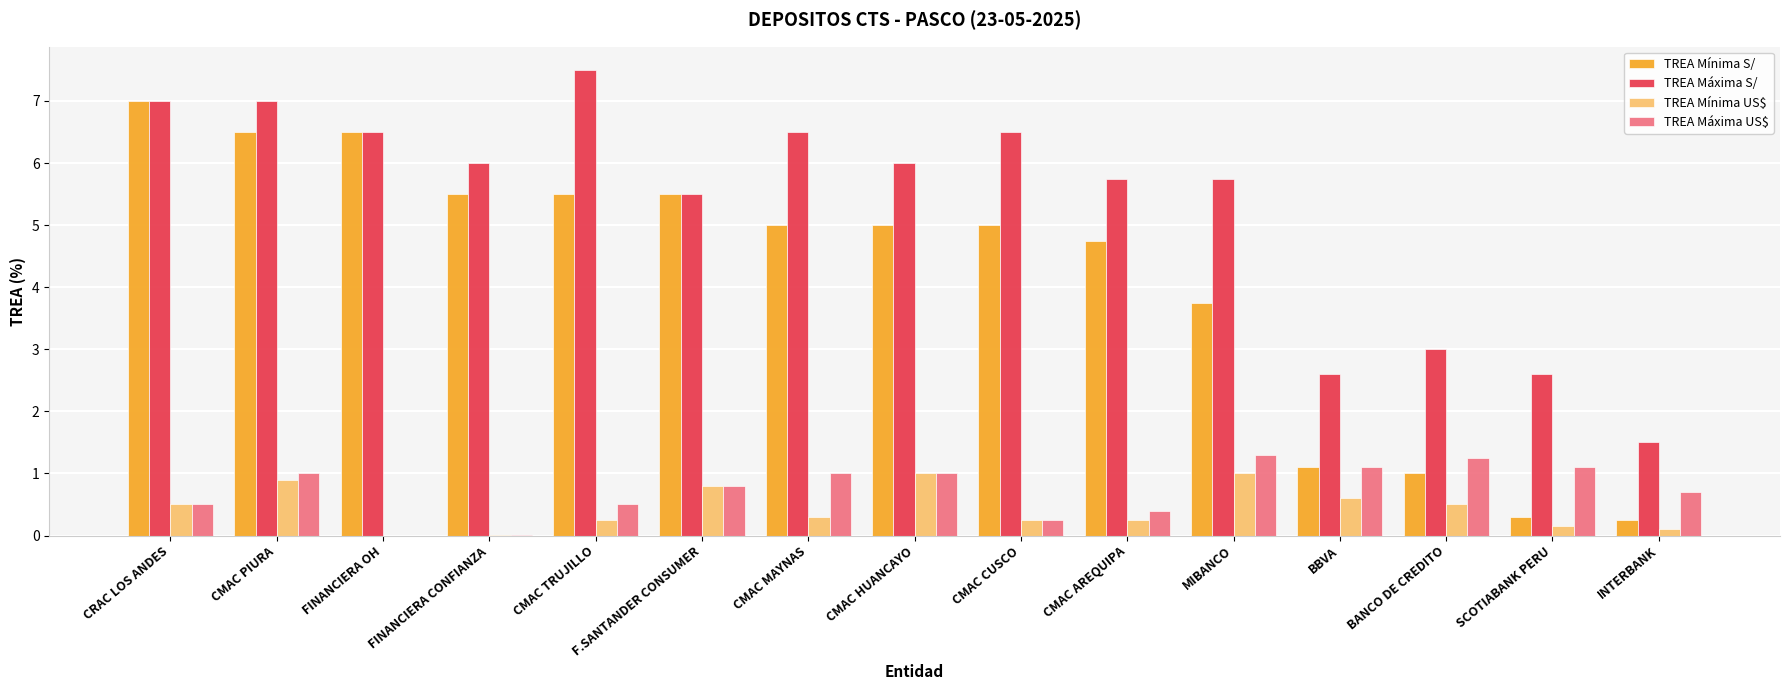

Which series has the largest total across all categories?

TREA Máxima S/